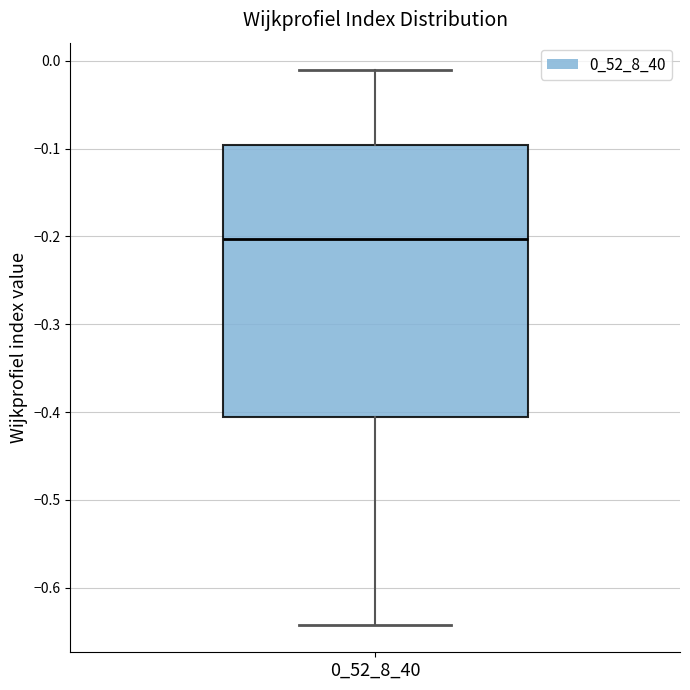

Transcribe this box plot: give where the median line is, the range the box spans, and where the two whiskers end, as read against the y-axis. The values are not printed on the chart, so give them approximately, as read against the axis.

median -0.20, box -0.41 to -0.10, whiskers -0.64 to -0.01